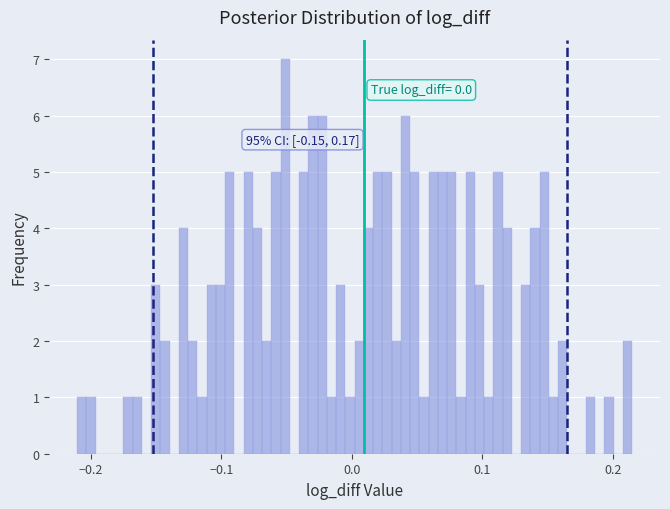

Read against the x-axis, roughly where is the centre of the tallest bar?

-0.05